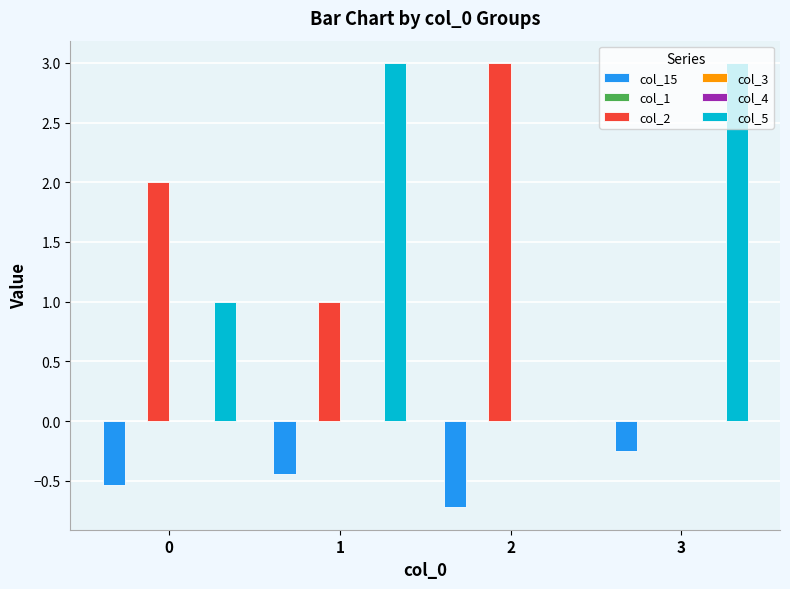

What is the difference between the highest and lowest values at 3?

3.3